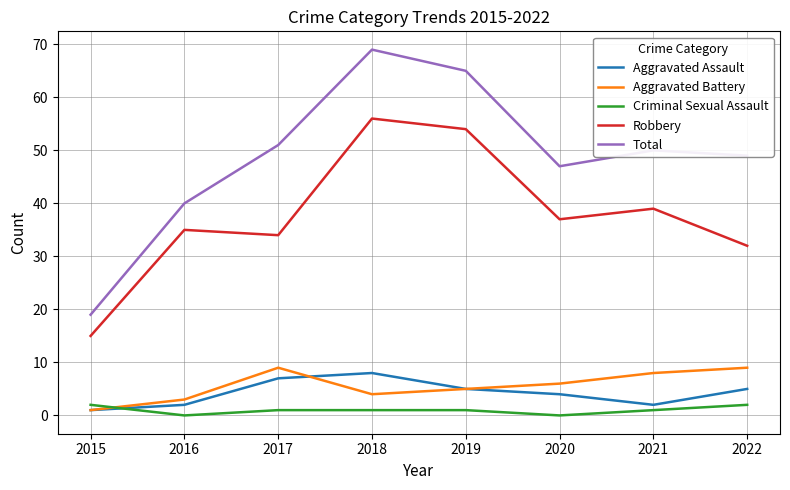

True or false: Total and Robbery intersect in this chart.

False